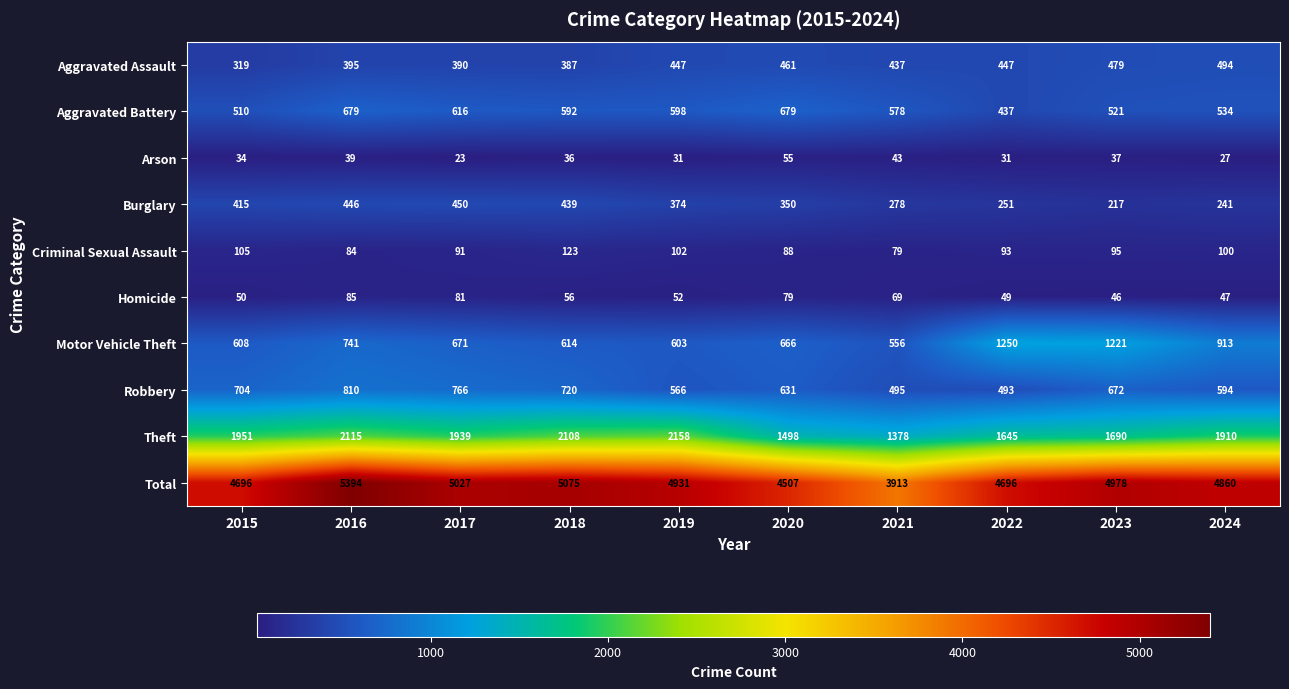

List the series in order of their peak value, lowest first.

Arson, Homicide, Criminal Sexual Assault, Burglary, Aggravated Assault, Aggravated Battery, Robbery, Motor Vehicle Theft, Theft, Total